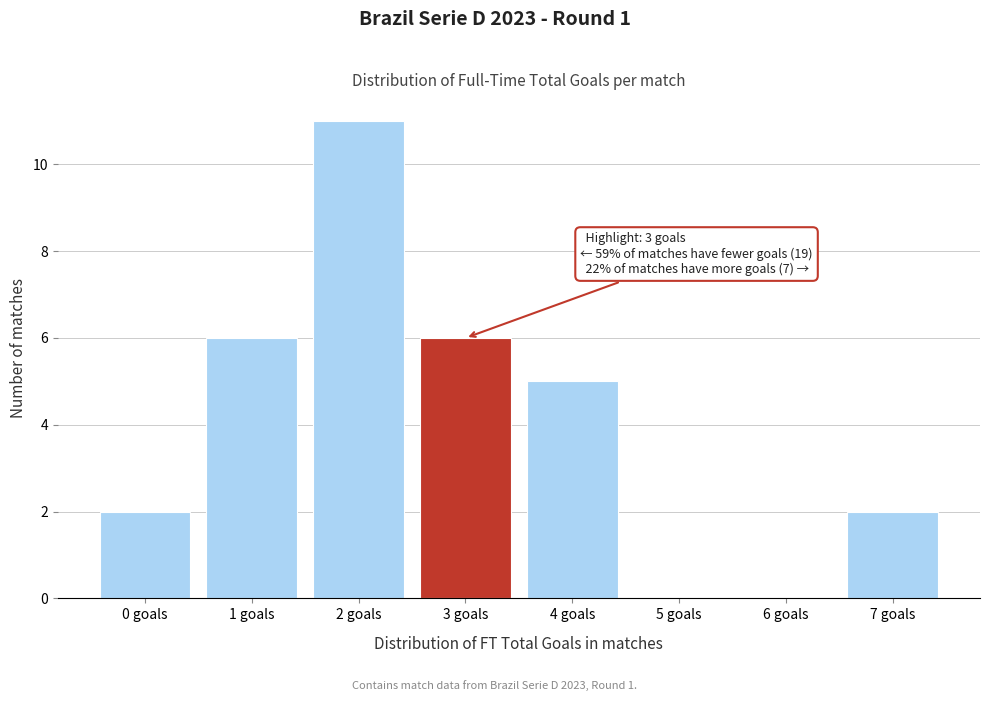

Reading right to left, what are all the values shown in this chart?

7 goals=2	6 goals=0	5 goals=0	4 goals=5	3 goals=6	2 goals=11	1 goals=6	0 goals=2